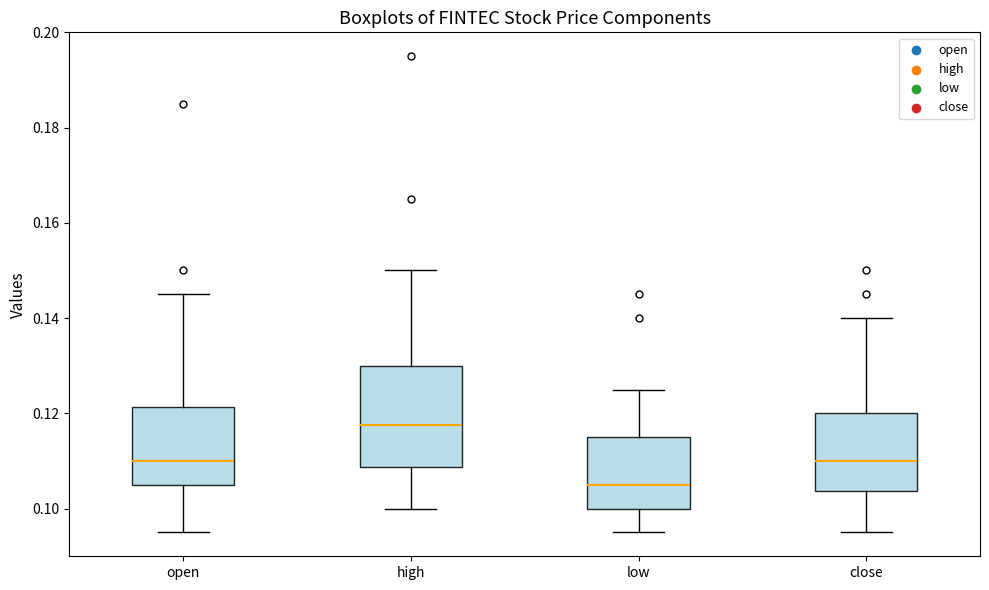

Reading left to right, read every box against the y-axis: the position of its median line, the range the box covers, and the ends of its whiskers. The values are not printed on the chart, so give them approximately, as read against the axis.

open: median 0.110, box 0.106 to 0.122, whiskers 0.096 to 0.146
high: median 0.118, box 0.108 to 0.130, whiskers 0.100 to 0.150
low: median 0.106, box 0.100 to 0.116, whiskers 0.096 to 0.126
close: median 0.110, box 0.104 to 0.120, whiskers 0.096 to 0.140